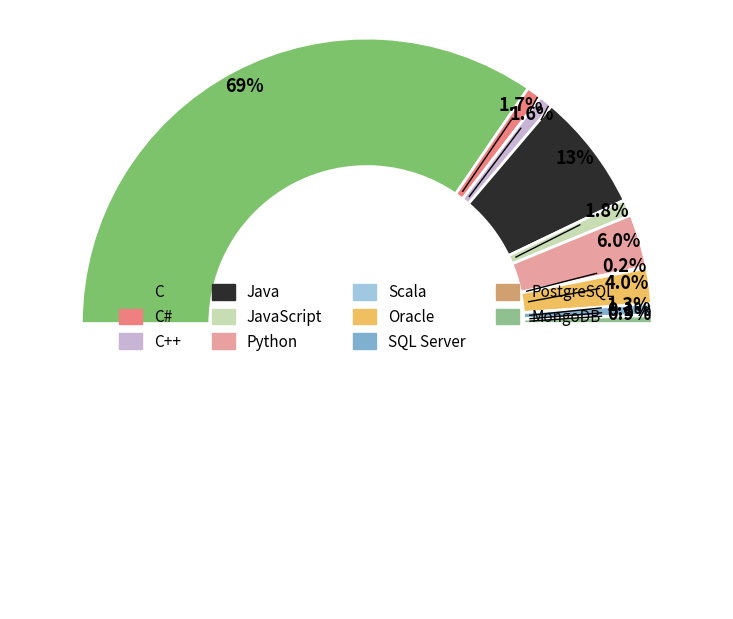

To the nearest percent, what portion does SQL Server represent?

1%